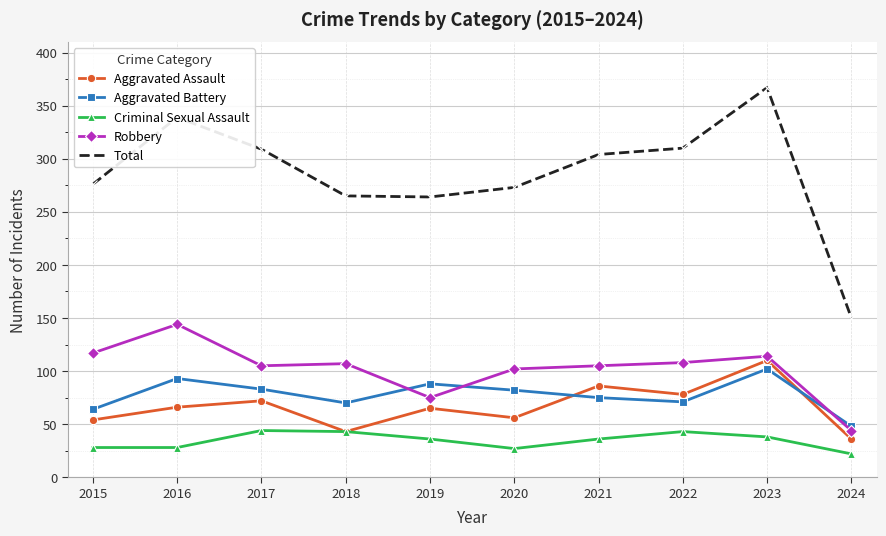

Which series changed the most between 2016 and 2023?

Aggravated Assault